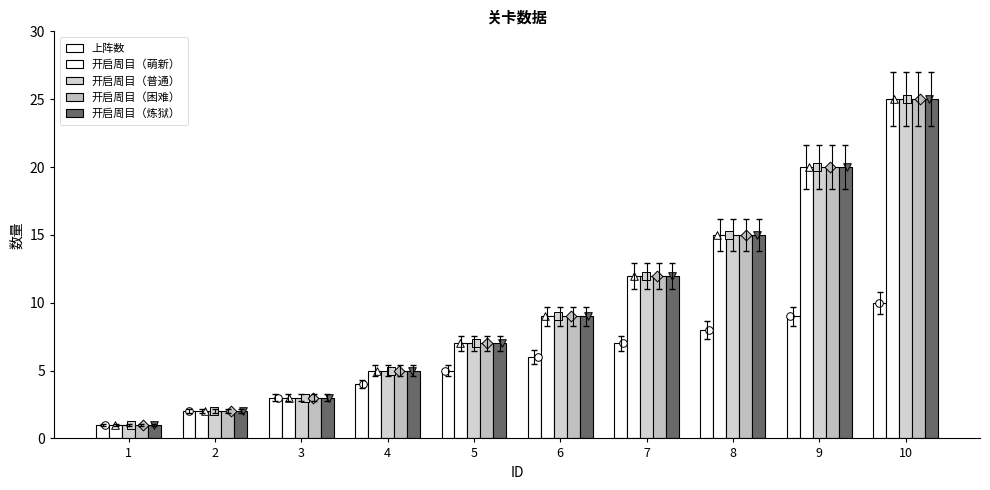

What are all the series names shown in the legend?

上阵数, 开启周目（萌新）, 开启周目（普通）, 开启周目（困难）, 开启周目（炼狱）